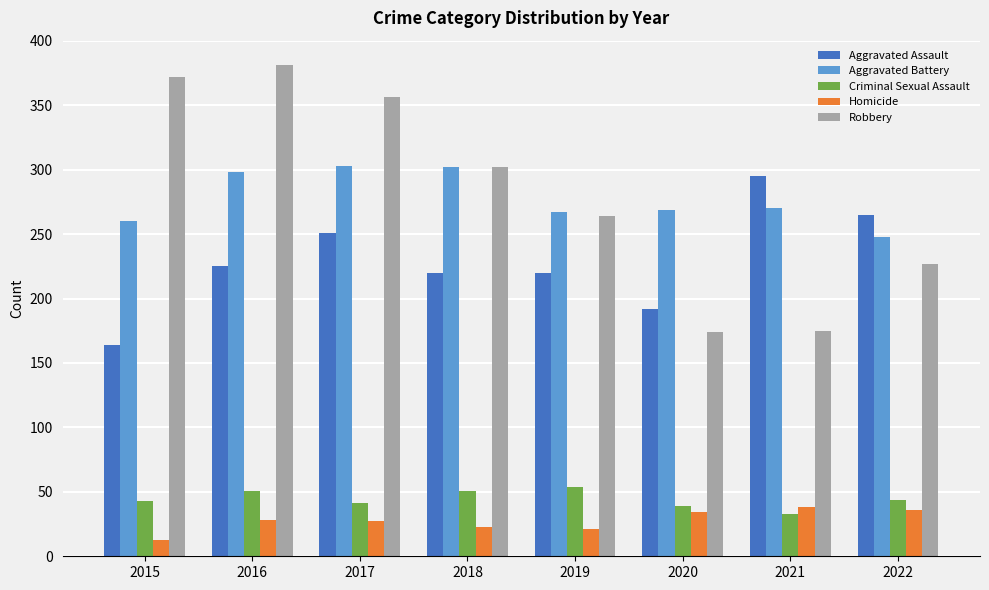

Is the value of Criminal Sexual Assault at 2019 greater than the value of Aggravated Assault at 2022?

No